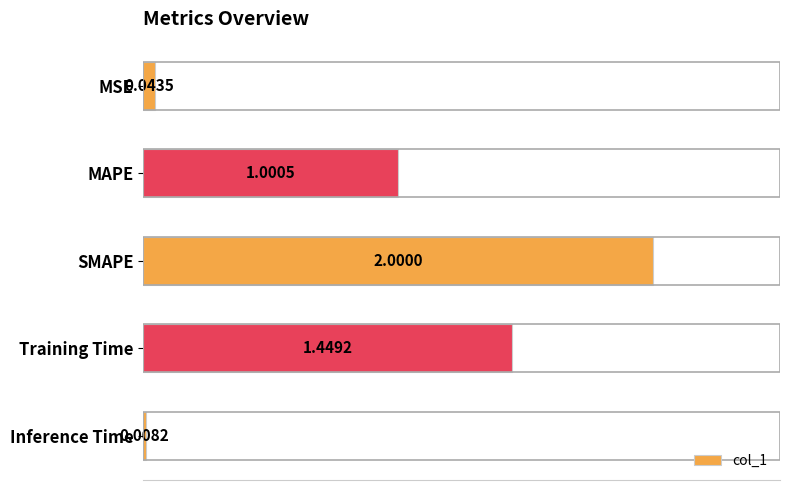

Which has a higher value, SMAPE or Inference Time?

SMAPE